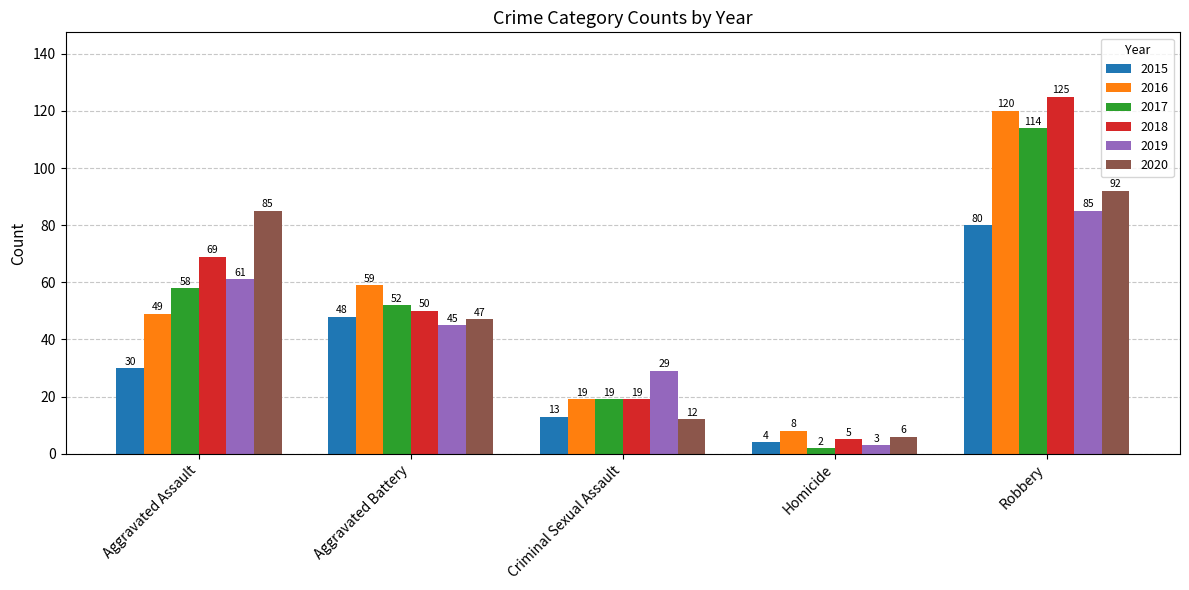

What is the minimum value shown in the chart?

2